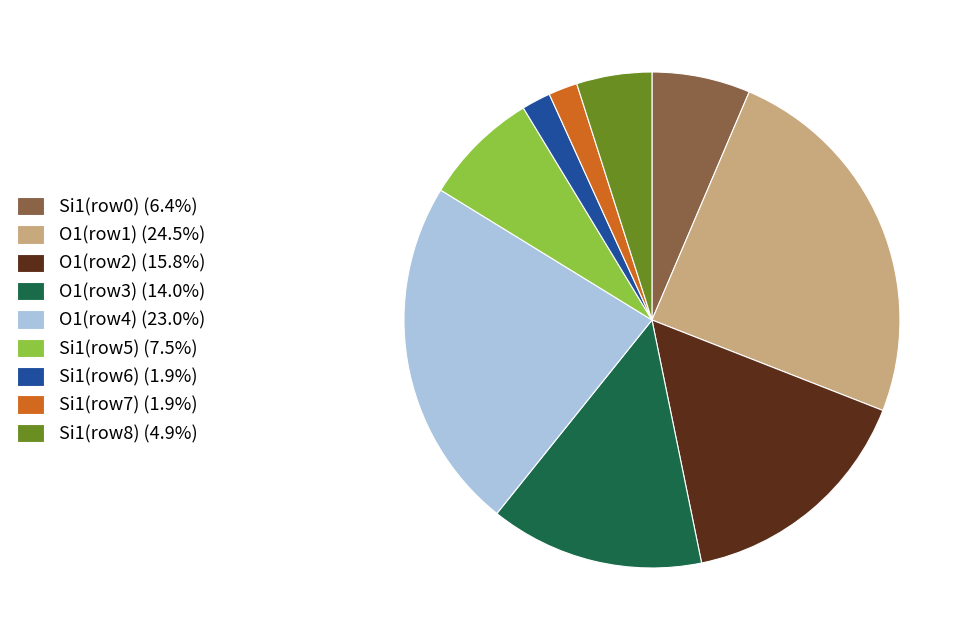

Count the number of slices in the pie.

9